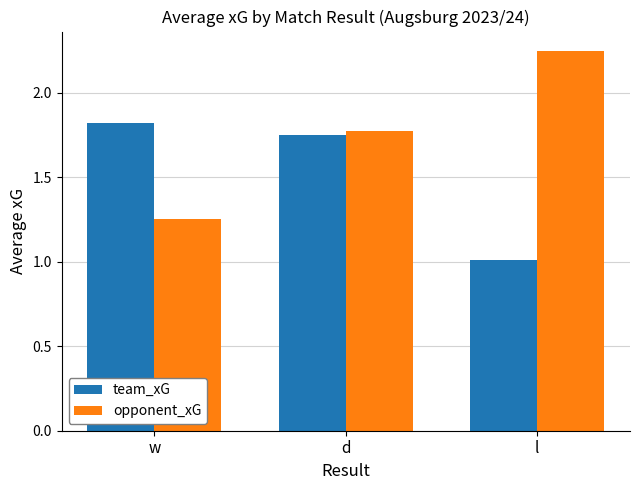

Where is opponent_xG nearest to the value 1?

w